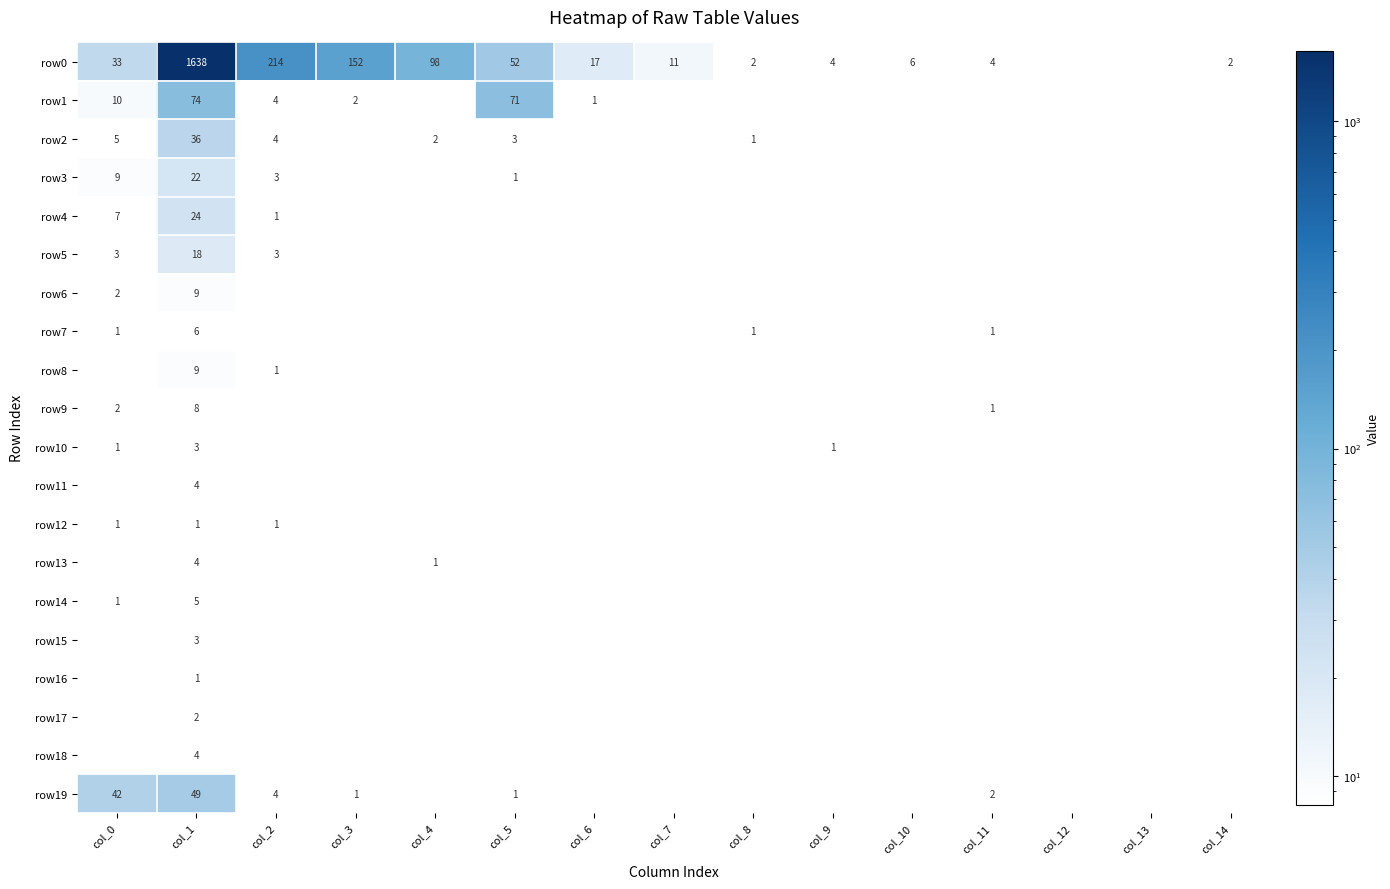

Count the number of categories in the chart.

15